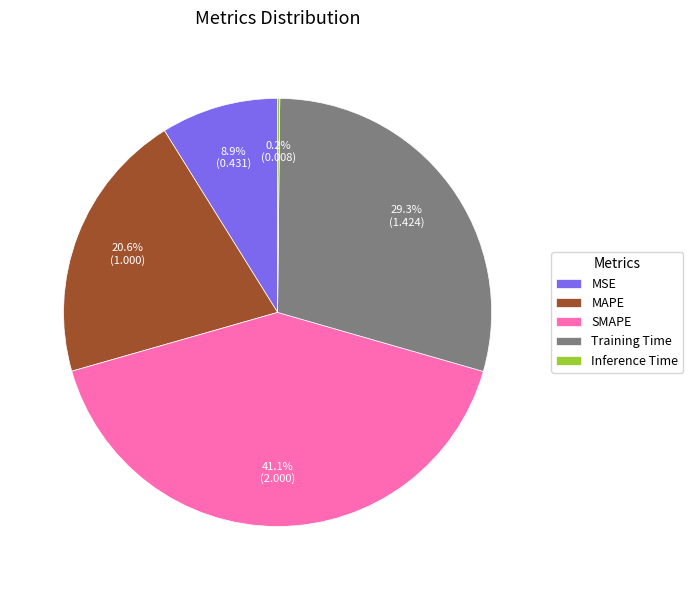

Is it true that MAPE is 21% of the pie?

True